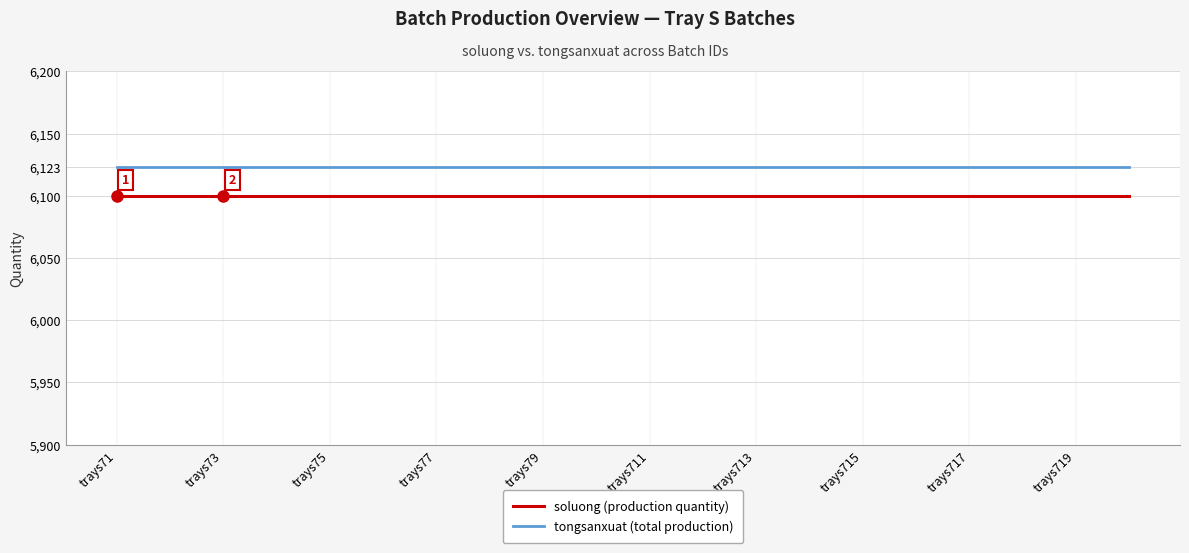

Rank the series by their average value, from lowest to highest.

soluong (production quantity), tongsanxuat (total production)